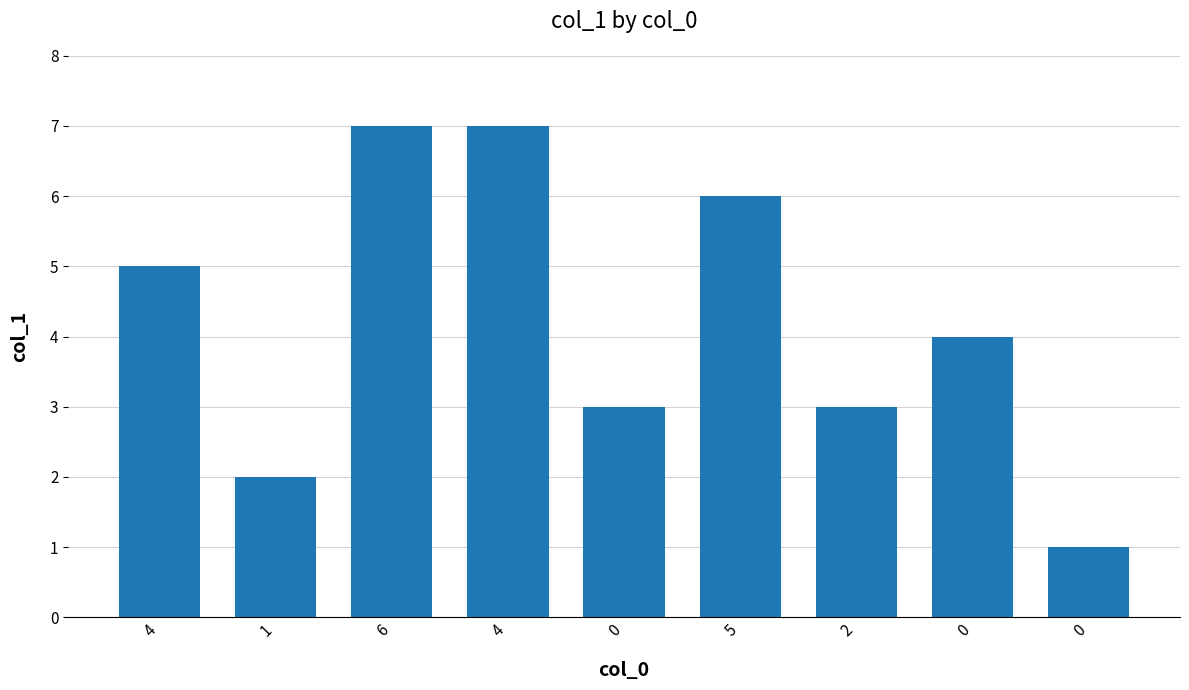

What is the greatest value displayed?

7